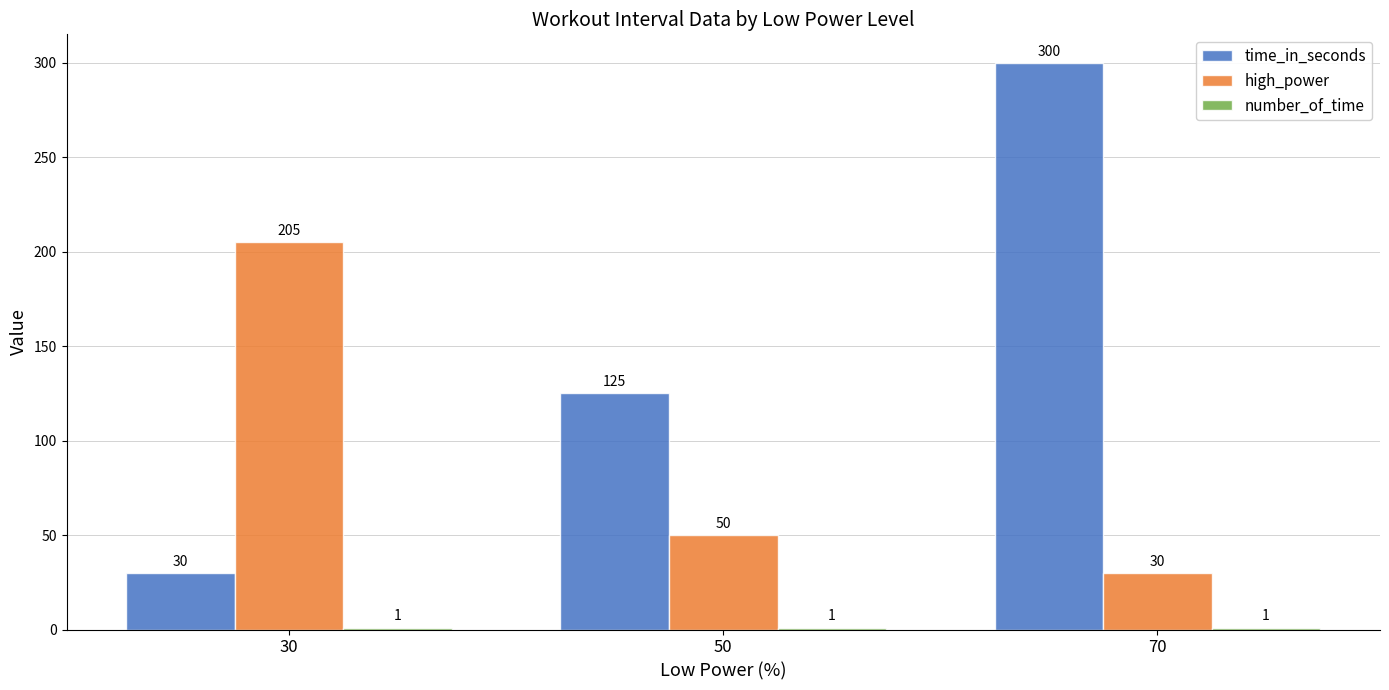

What is the average value of the time_in_seconds series?

152